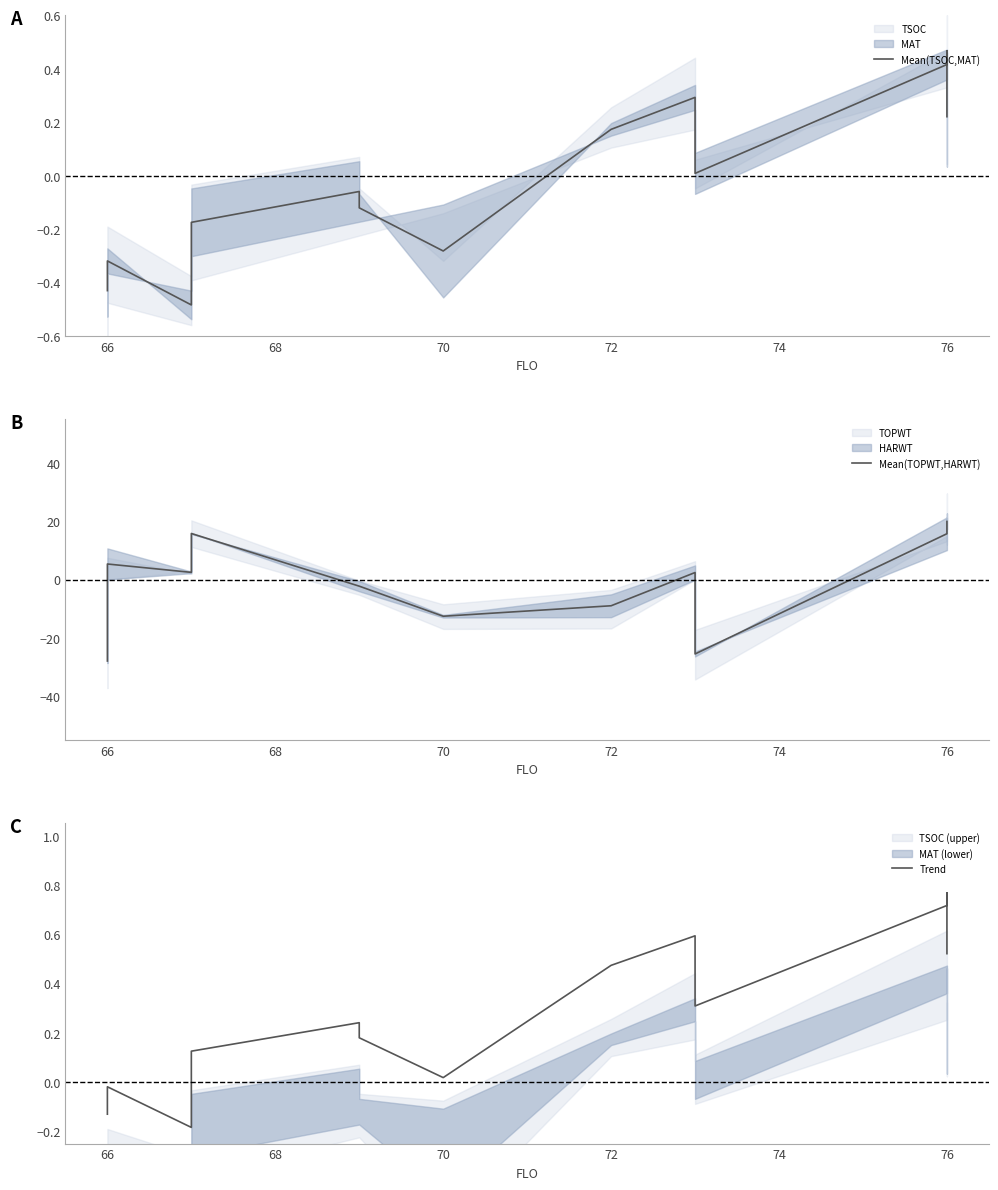

What position from the left is 70?

4